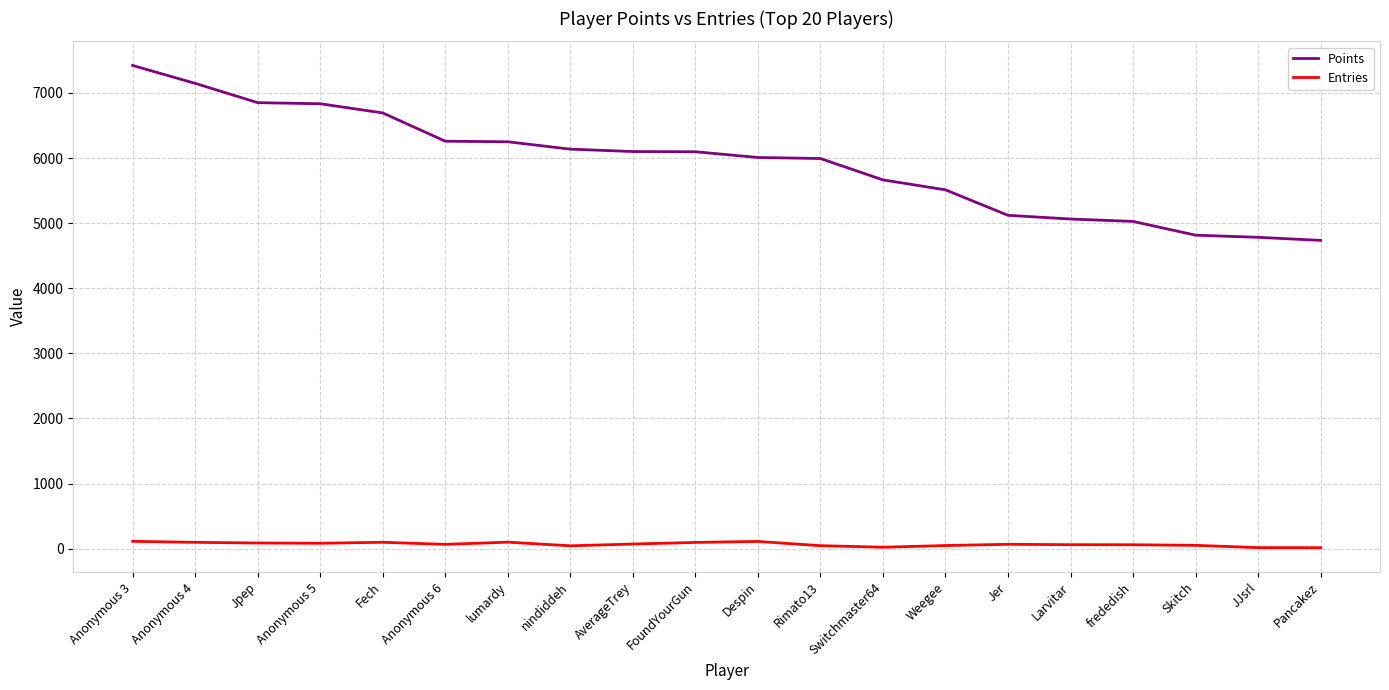

True or false: Entries and Points cross at least once.

False